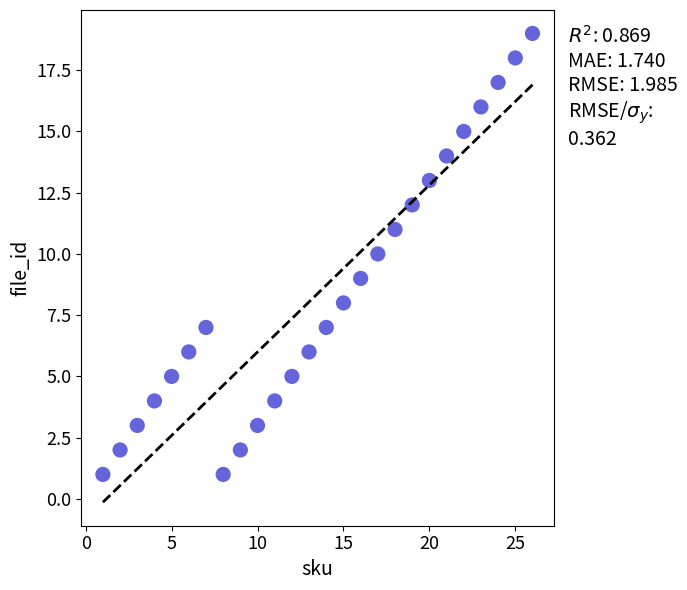

What is the range of X values (max minus min)?

25